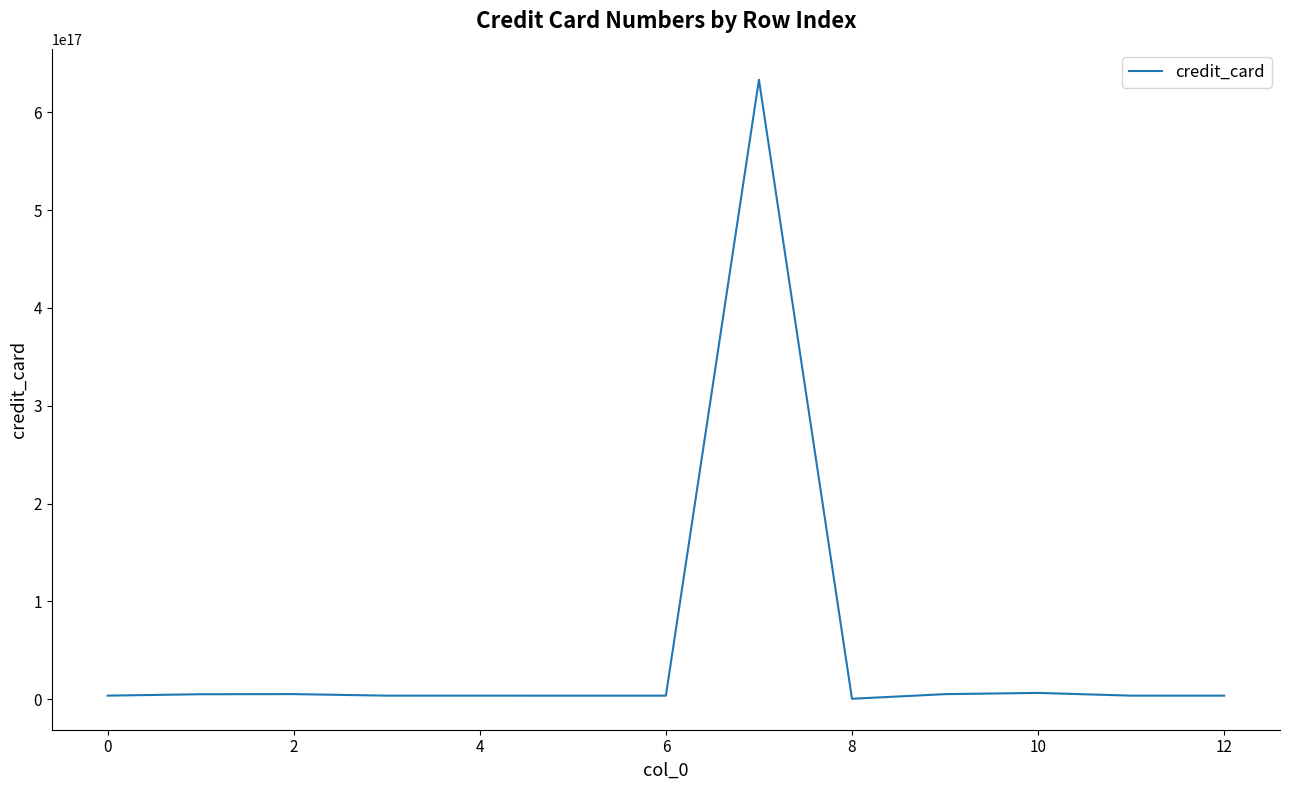

Does the chart display data point markers on the line(s)?

No